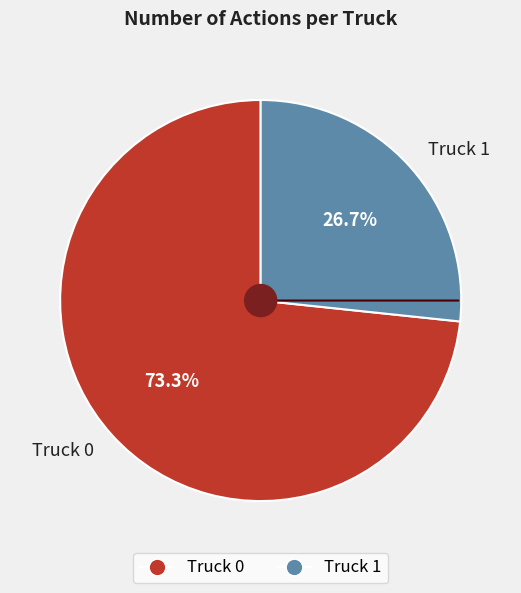

Does Truck 1 represent more than half of the total?

No